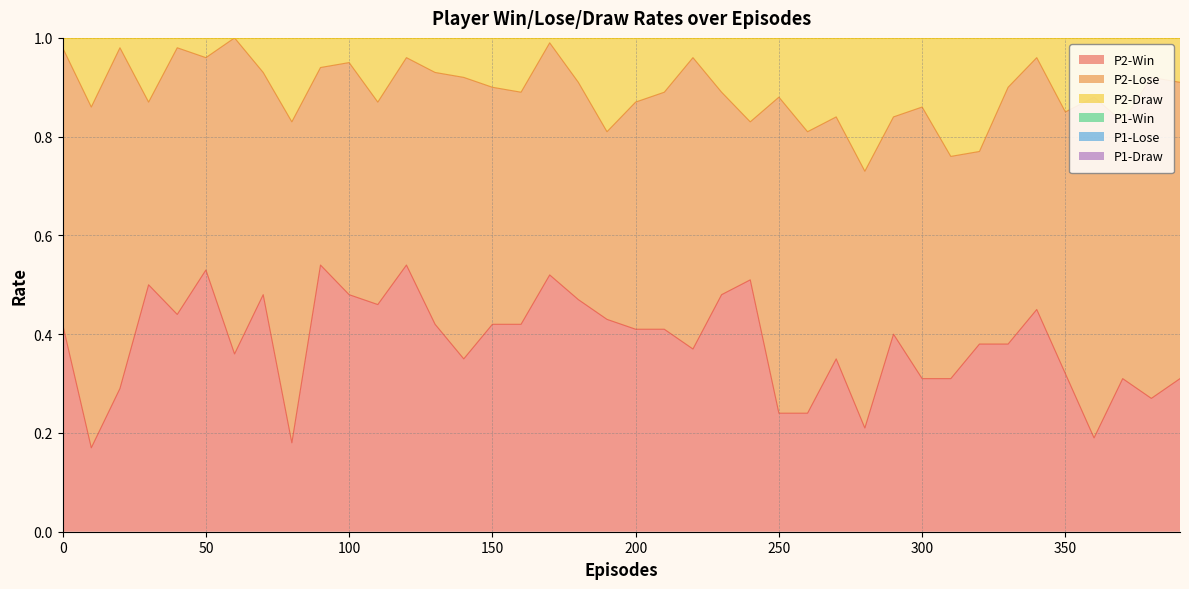

Is the value of P2-Win at 180 greater than the value of P1-Draw at 160?

No